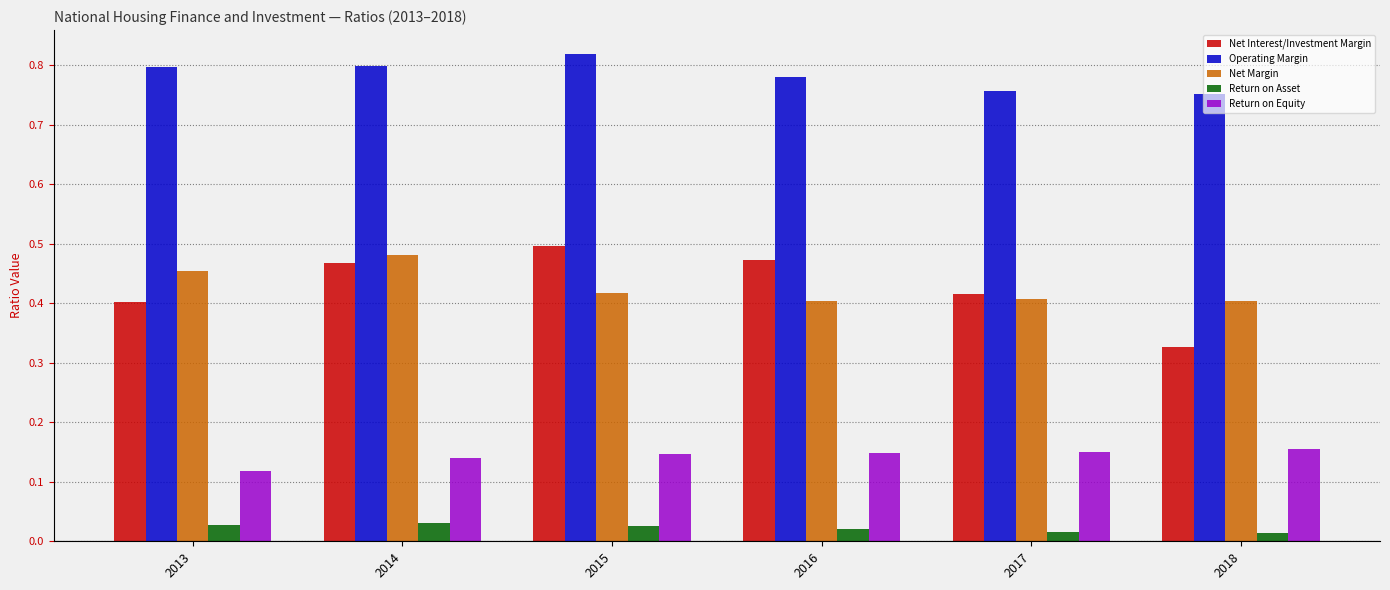

At which category does the chart reach its peak across all series?

2015